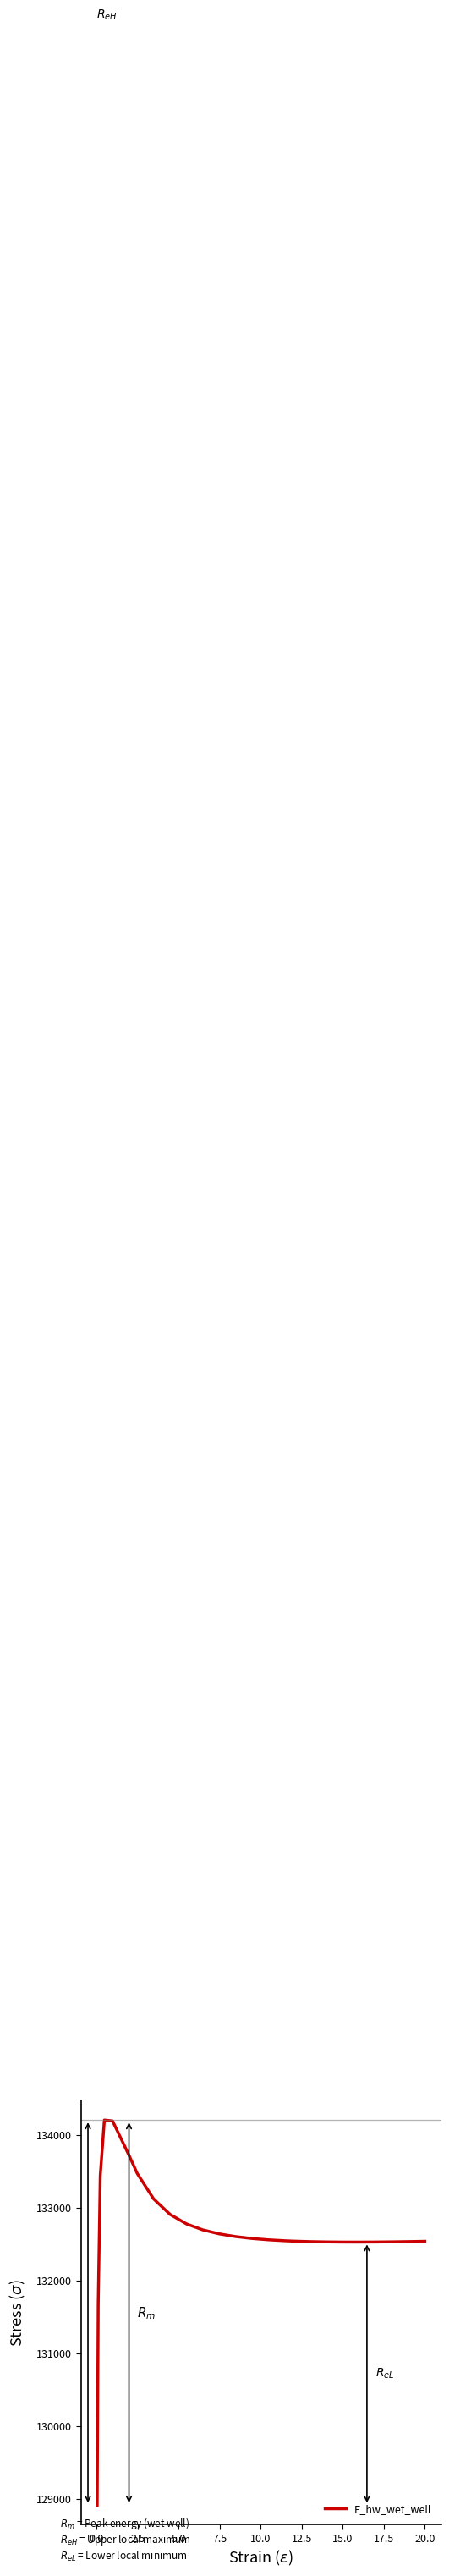

What is the minimum value shown in the chart?

128912.6